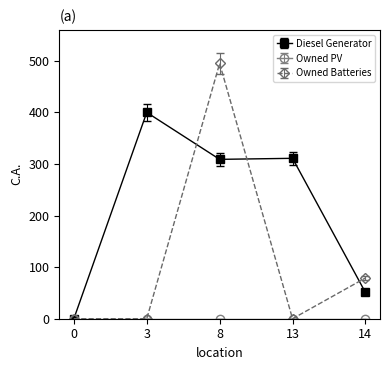

True or false: Diesel Generator has more than 0 interior local peaks.

True